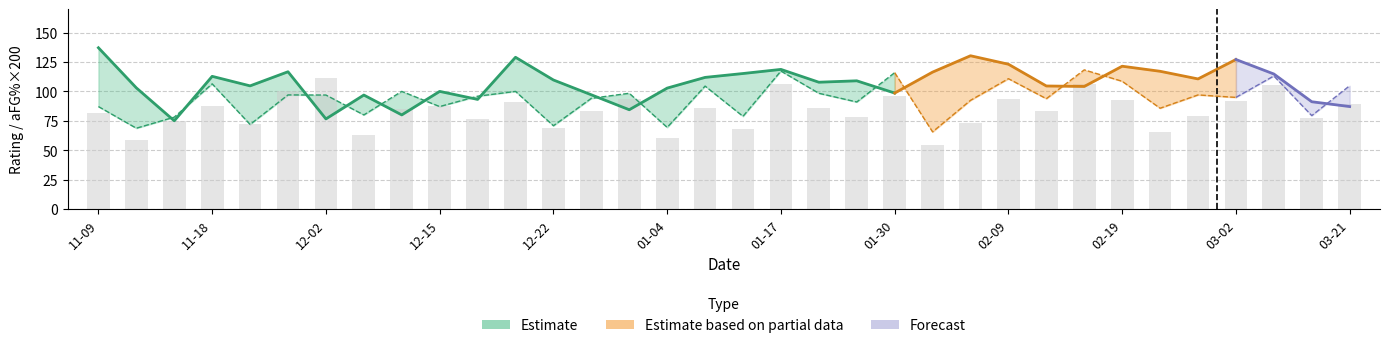

The value of aFG% at 2013-01-12 is 0.3. True or false?

True